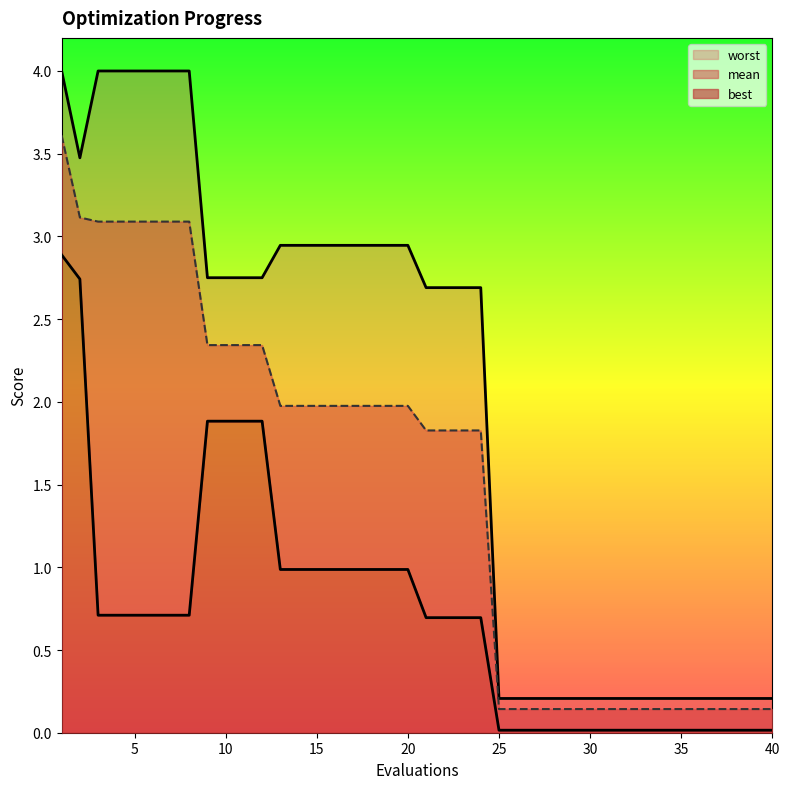

True or false: best and mean intersect in this chart.

False